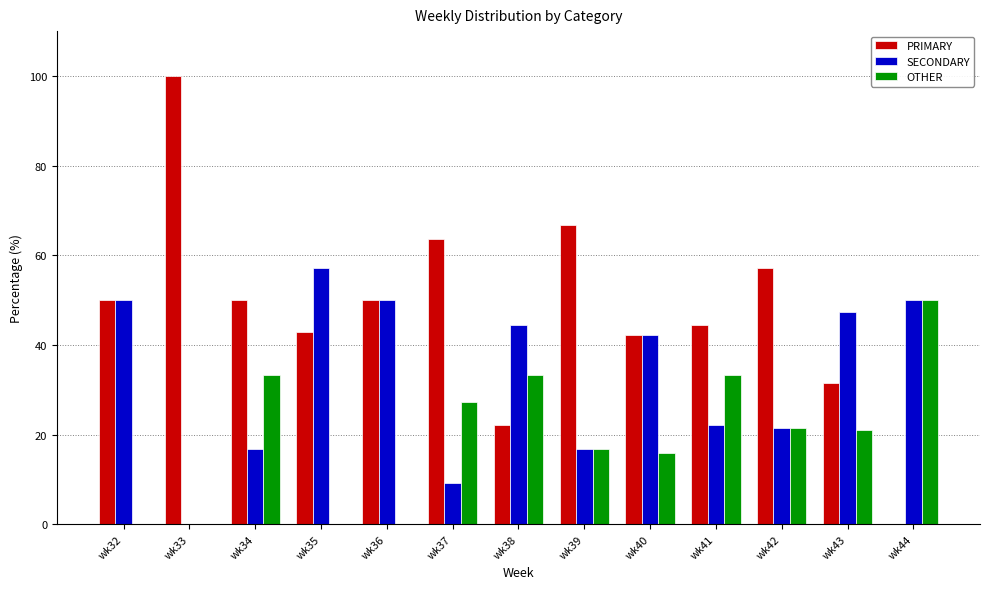

The value of OTHER at wk35 is -16.3. True or false?

False